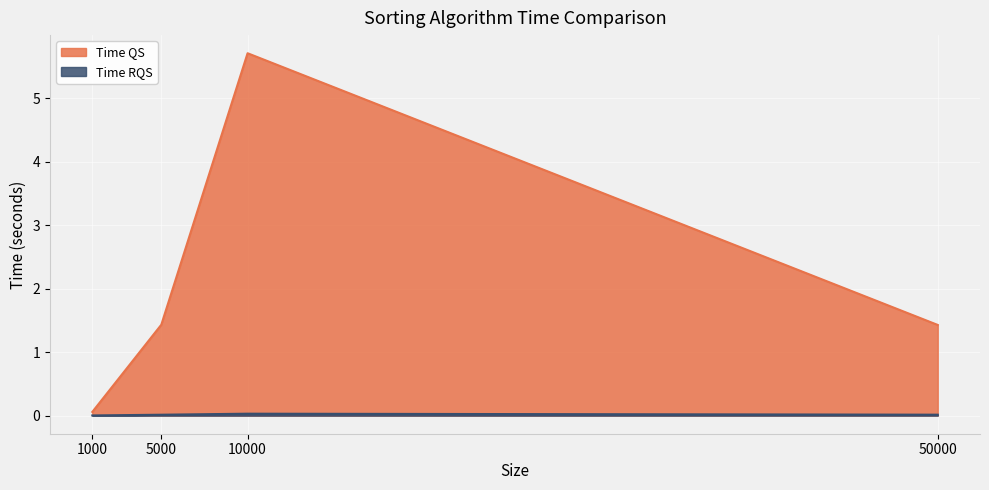

Where is Time QS nearest to the value 2?

5000